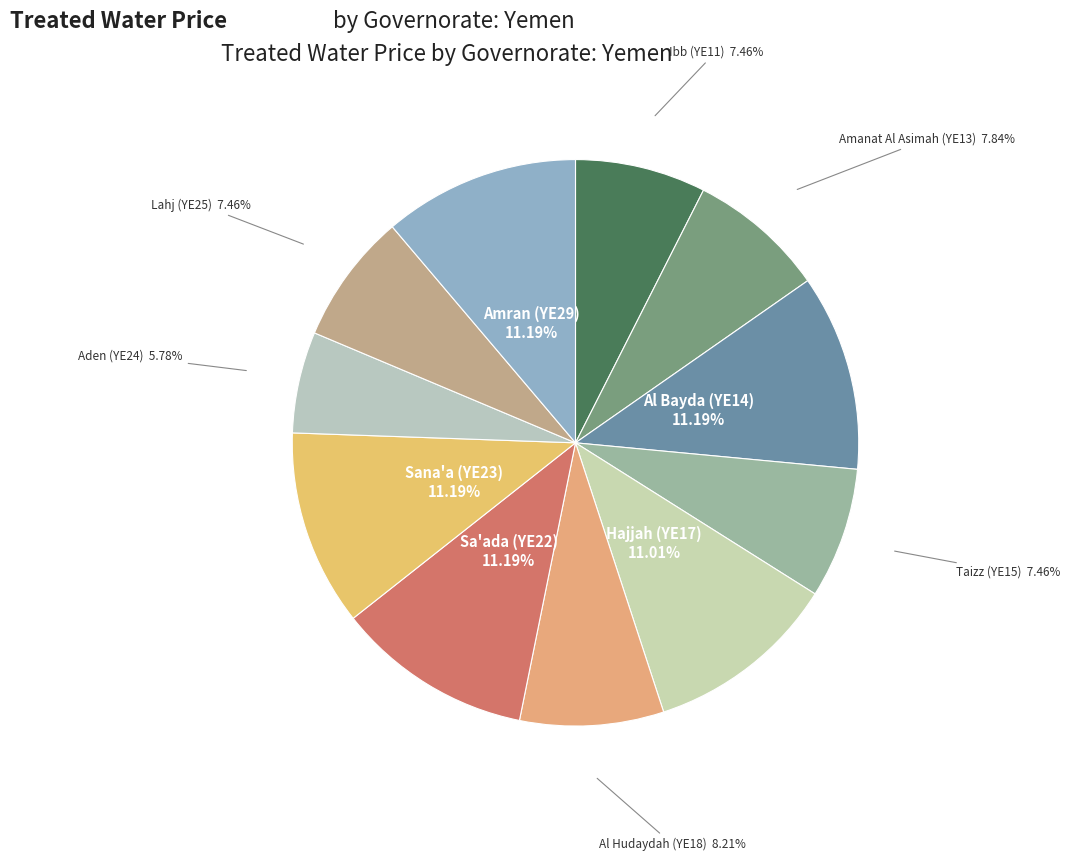

Is there any slice that represents more than half of the pie?

No